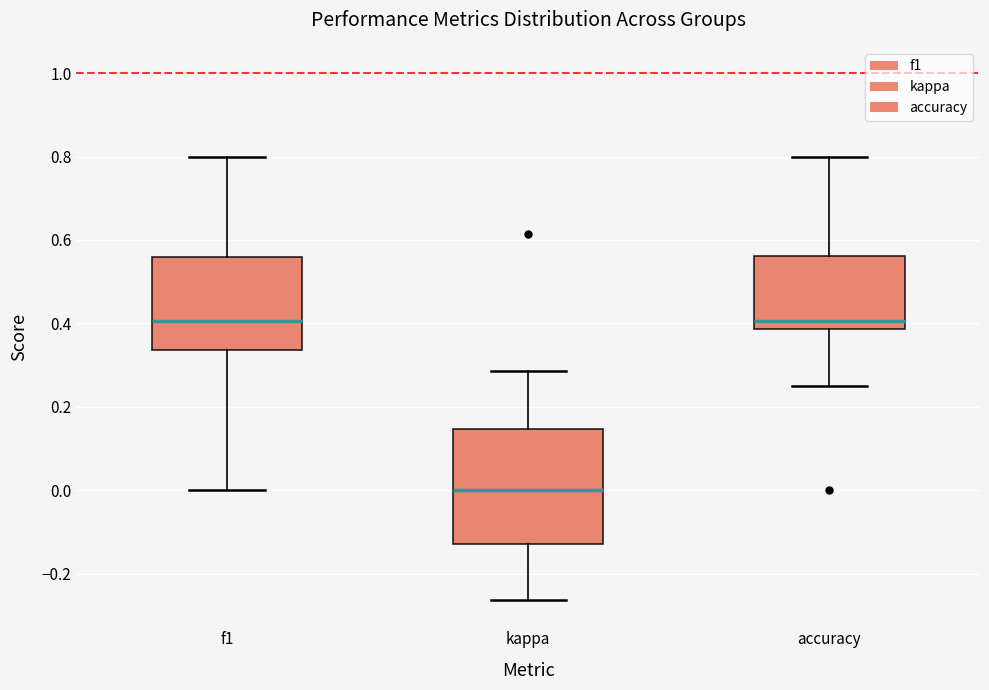

Comparing the boxes themselves (not the whiskers), which one is the tallest?

kappa